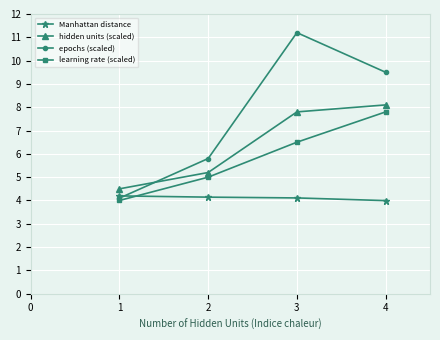

Which series has the largest total across all categories?

epochs (scaled)